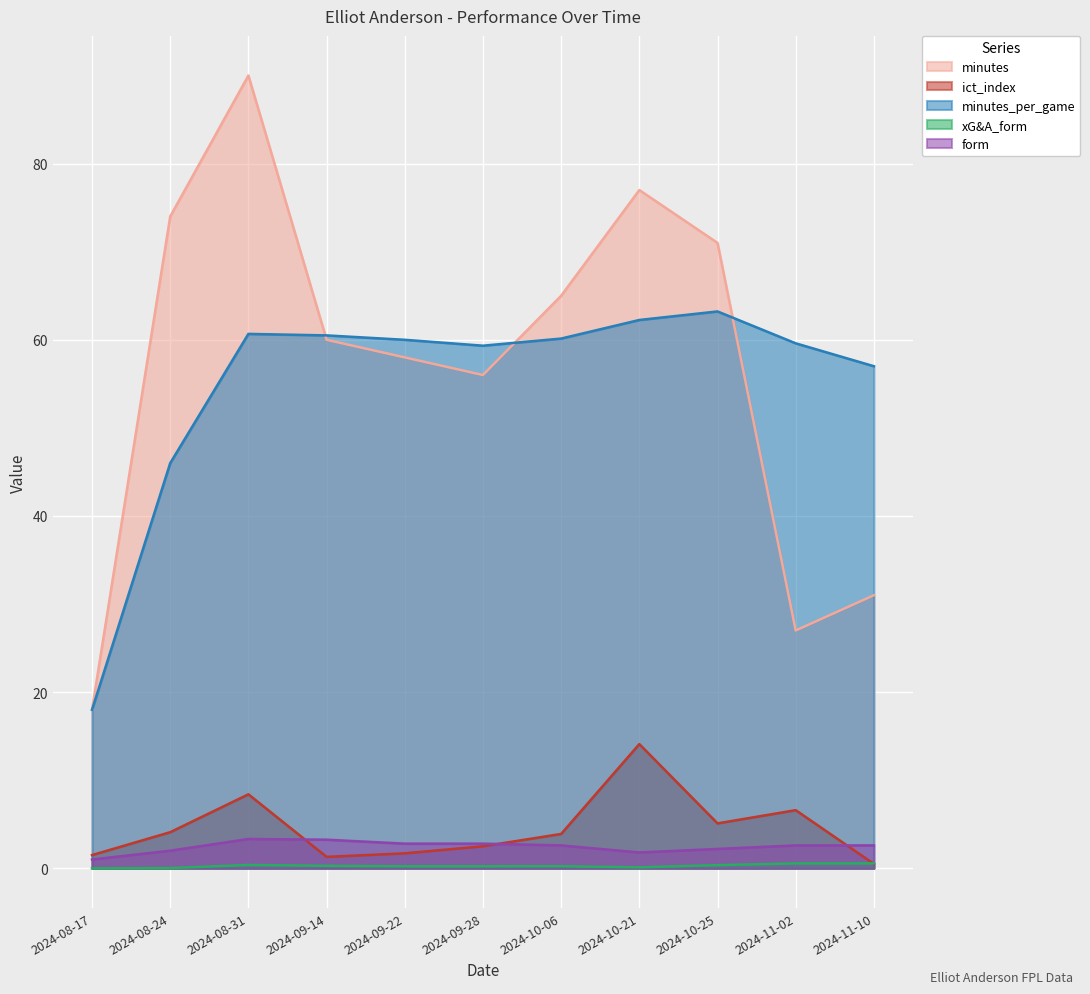

Which series ends up on top after the final intersection of minutes and minutes_per_game?

minutes_per_game